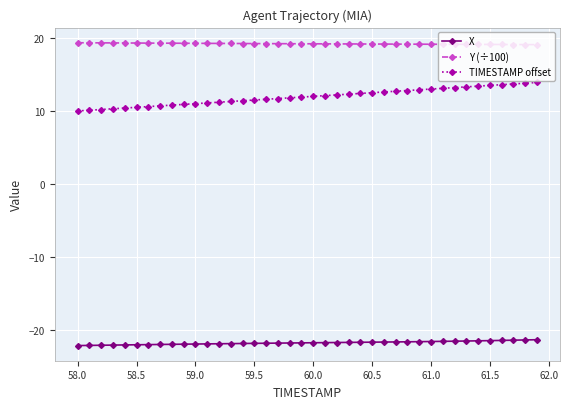

Which series has the largest total across all categories?

Y (÷100)